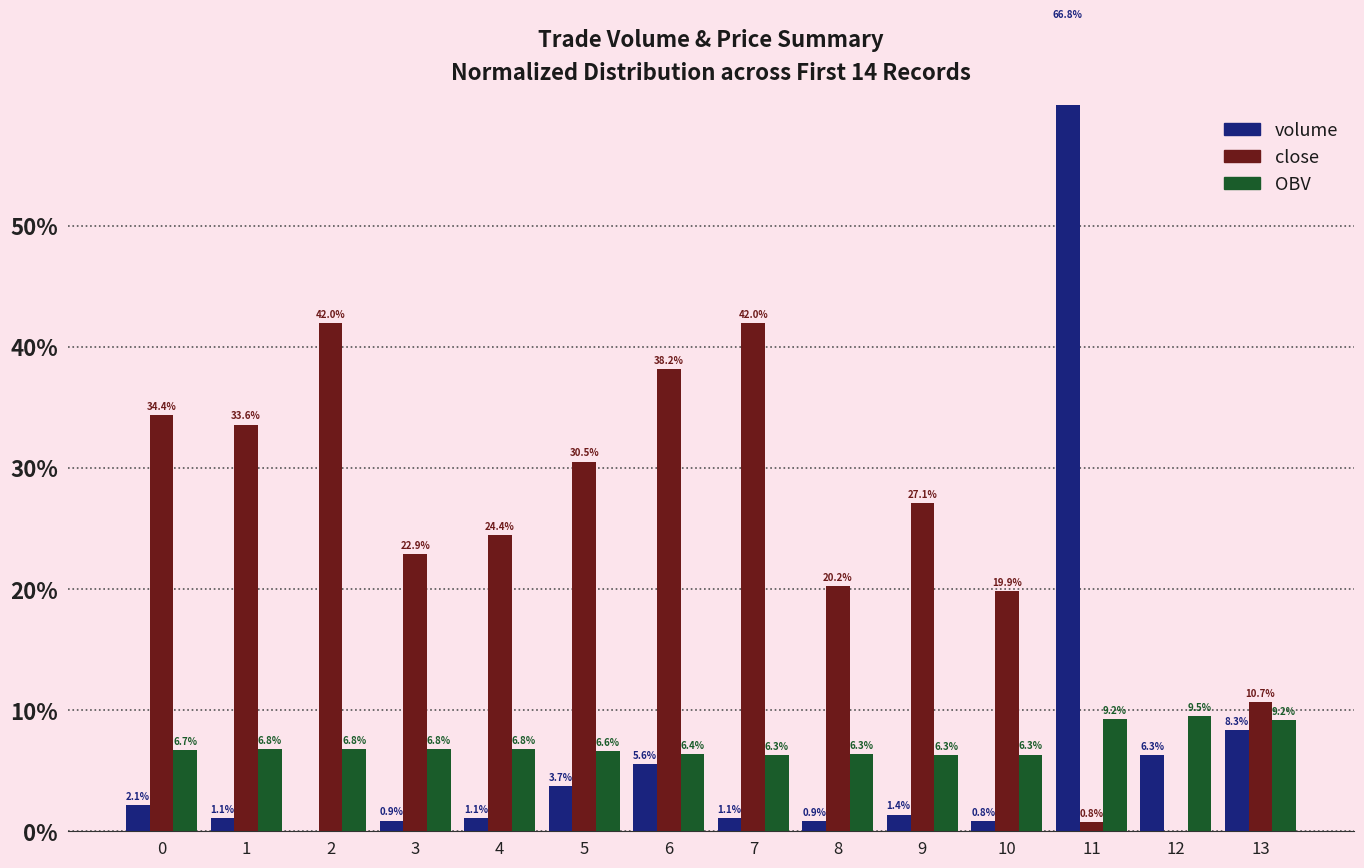

What value does the volume series have at 8?

0.9